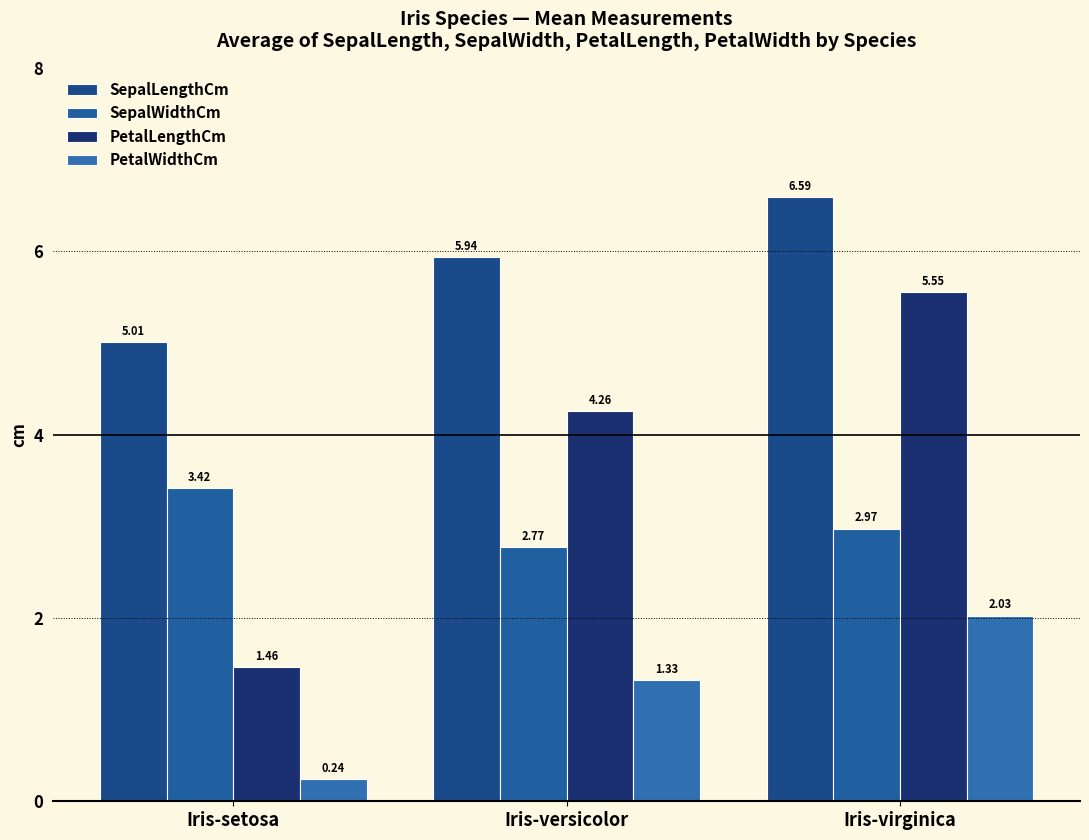

Is the value of PetalLengthCm at Iris-versicolor greater than the value of SepalLengthCm at Iris-versicolor?

No